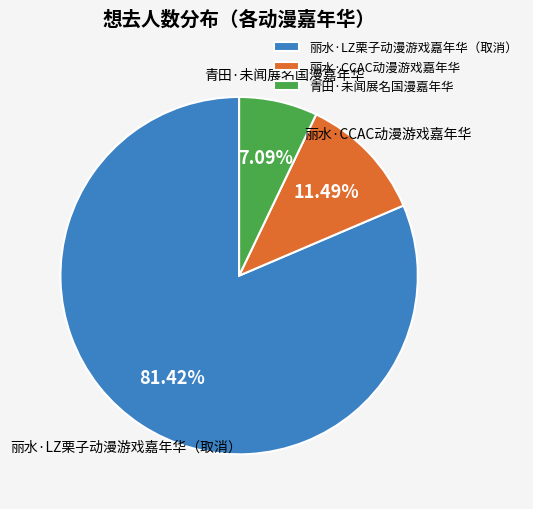

Does 青田·未闻展名国漫嘉年华 account for over 50% of the chart?

No